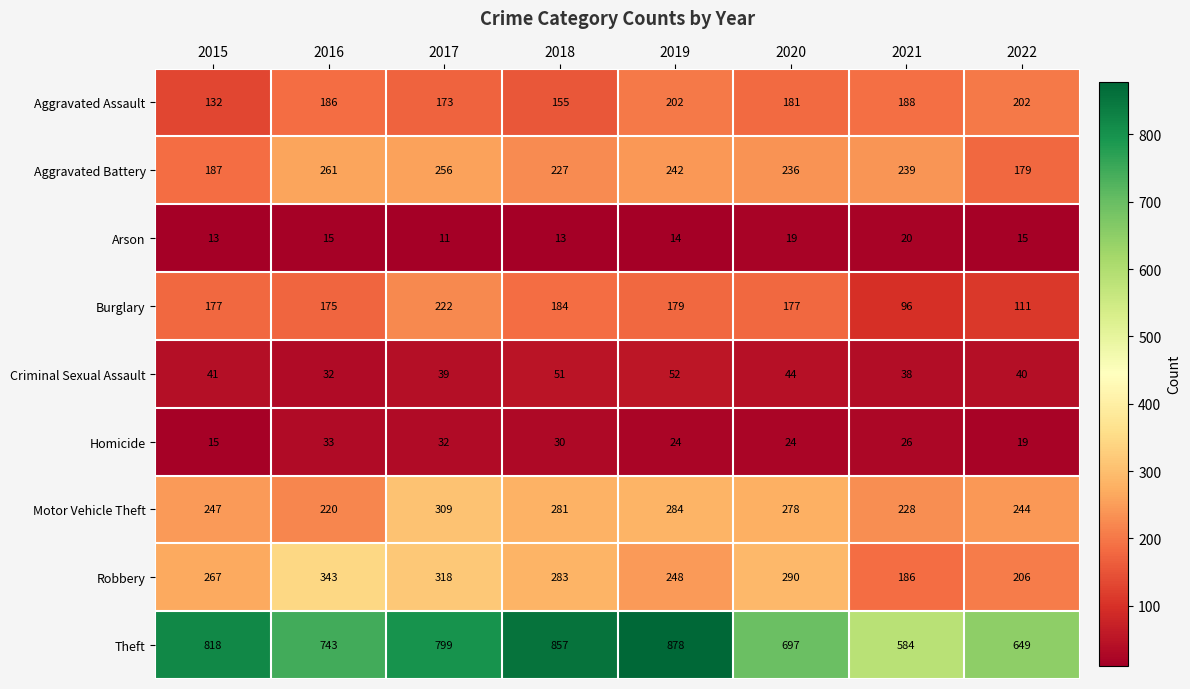

Which series has the largest range (max minus min)?

Theft